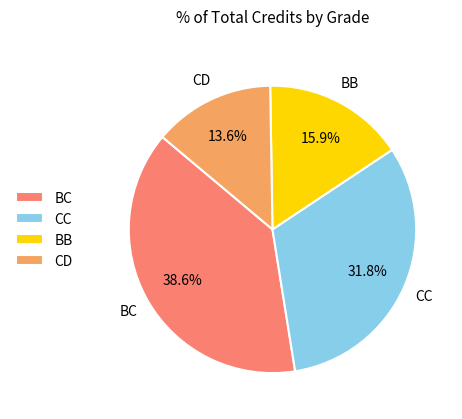

Which has a higher value, BB or CD?

BB